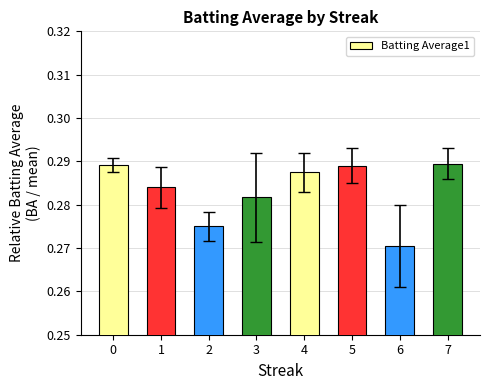

What is the sum of all values?

2.3